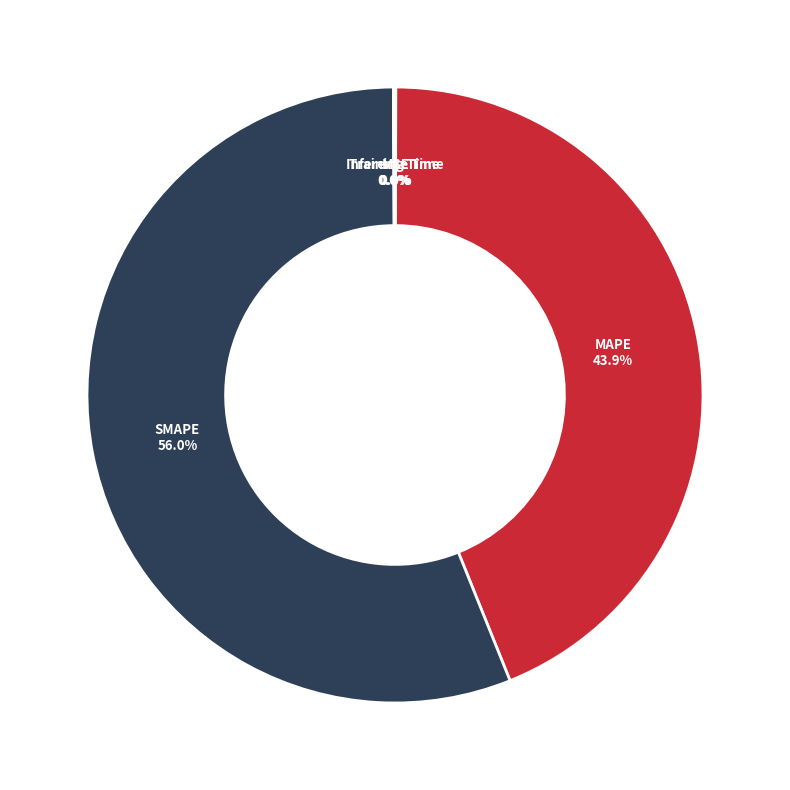

Which category has the biggest portion of the pie?

SMAPE